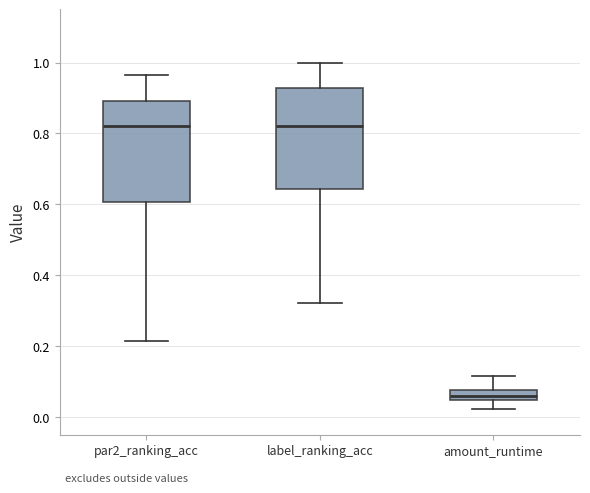

Which box has the lowest median line?

amount_runtime